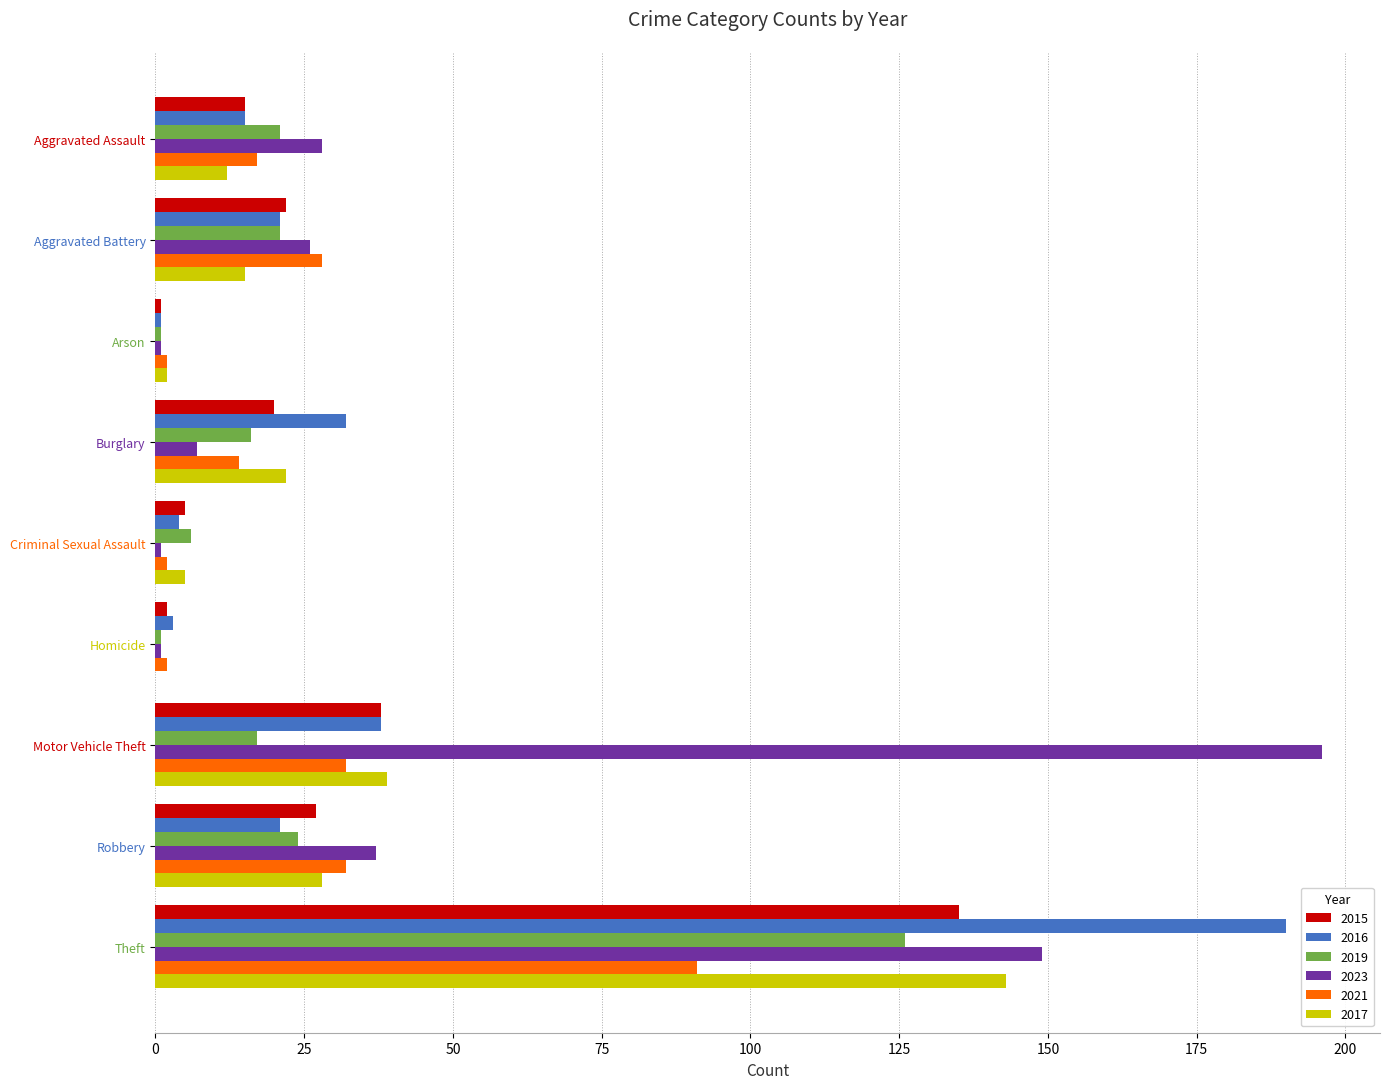

What is the average value of the 2016 series?

36